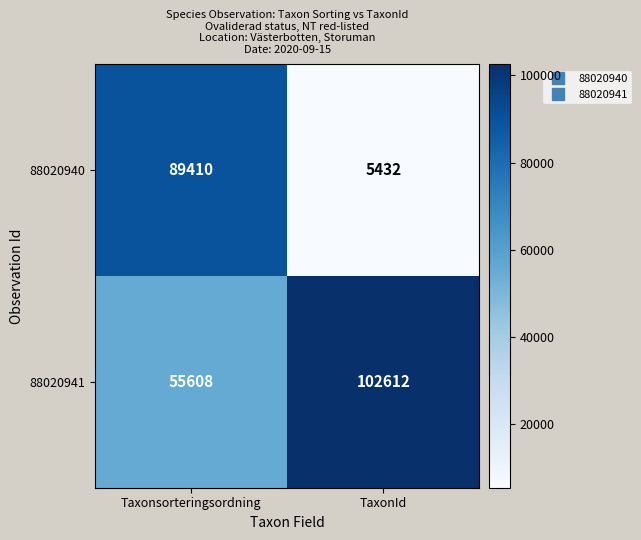

Which series has the largest range (max minus min)?

88020940